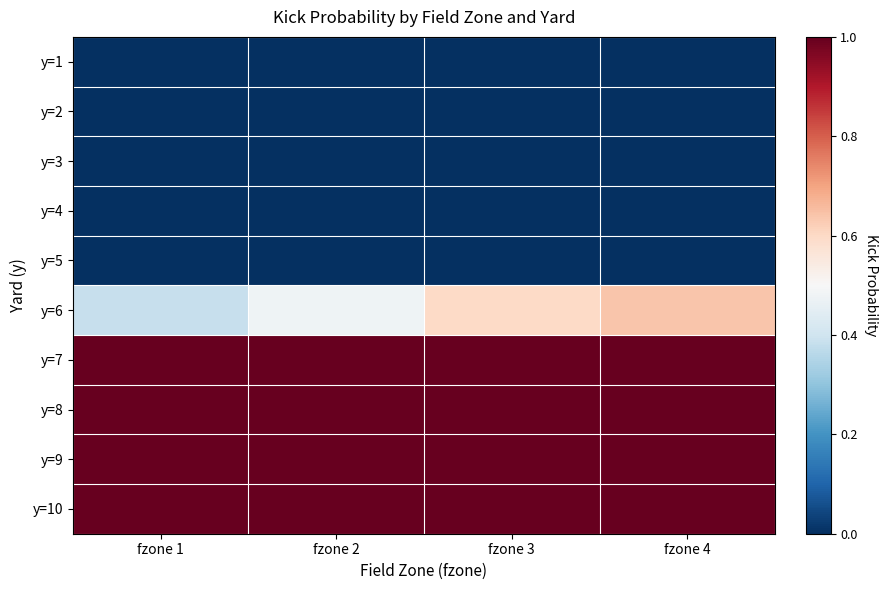

Reading left to right, what are all the values shown in this chart?

y=1: fzone 1=0.0	fzone 2=0.0	fzone 3=0.0	fzone 4=0.0
y=2: fzone 1=0.0	fzone 2=0.0	fzone 3=0.0	fzone 4=0.0
y=3: fzone 1=0.0	fzone 2=0.0	fzone 3=0.0	fzone 4=0.0
y=4: fzone 1=0.0	fzone 2=0.0	fzone 3=0.0	fzone 4=0.0
y=5: fzone 1=0.0	fzone 2=0.0	fzone 3=0.0	fzone 4=0.0
y=6: fzone 1=0.4	fzone 2=0.5	fzone 3=0.6	fzone 4=0.6
y=7: fzone 1=1.0	fzone 2=1.0	fzone 3=1.0	fzone 4=1.0
y=8: fzone 1=1.0	fzone 2=1.0	fzone 3=1.0	fzone 4=1.0
y=9: fzone 1=1.0	fzone 2=1.0	fzone 3=1.0	fzone 4=1.0
y=10: fzone 1=1.0	fzone 2=1.0	fzone 3=1.0	fzone 4=1.0